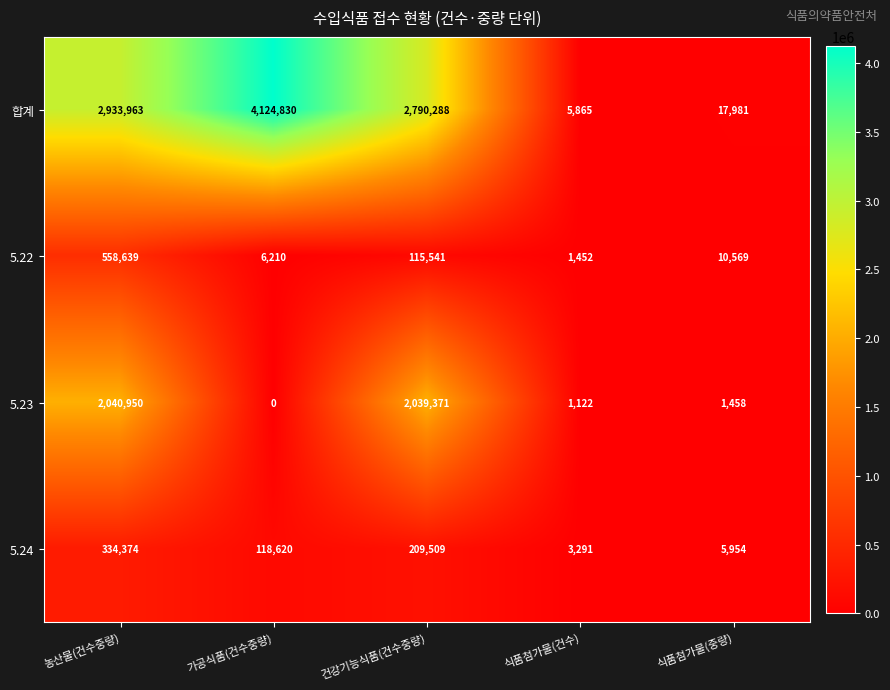

Where does the 5.24 series first go above 118620?

농산물(건수중량)